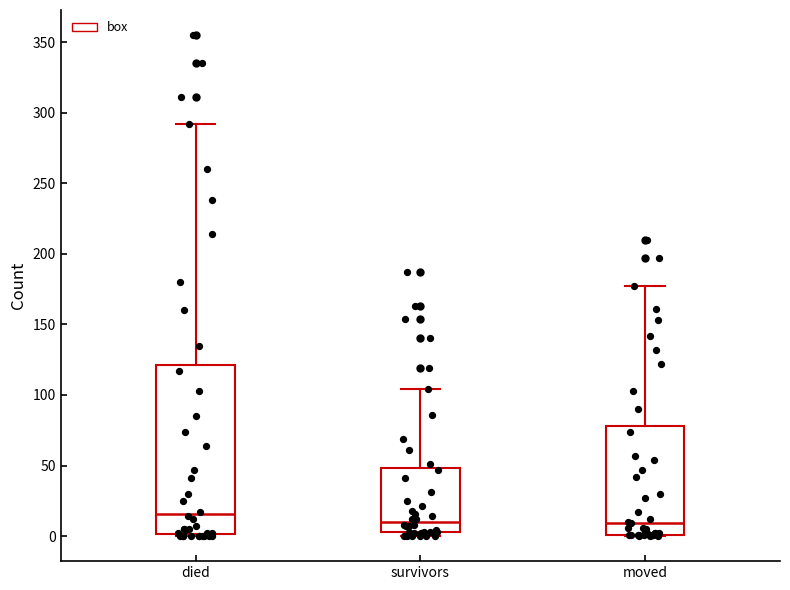

Reading left to right, read every box against the y-axis: the position of its median line, the range the box covers, and the ends of its whiskers. The values are not printed on the chart, so give them approximately, as read against the axis.

died: median 15, box 0 to 120, whiskers 0 to 290
survivors: median 10, box 5 to 50, whiskers 0 to 105
moved: median 10, box 0 to 80, whiskers 0 to 175